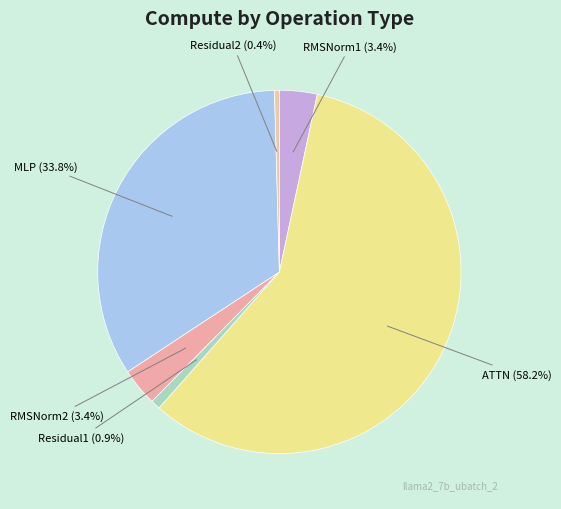

To the nearest percent, what is the difference between the MLP and RMSNorm2 slice percentages?

30%